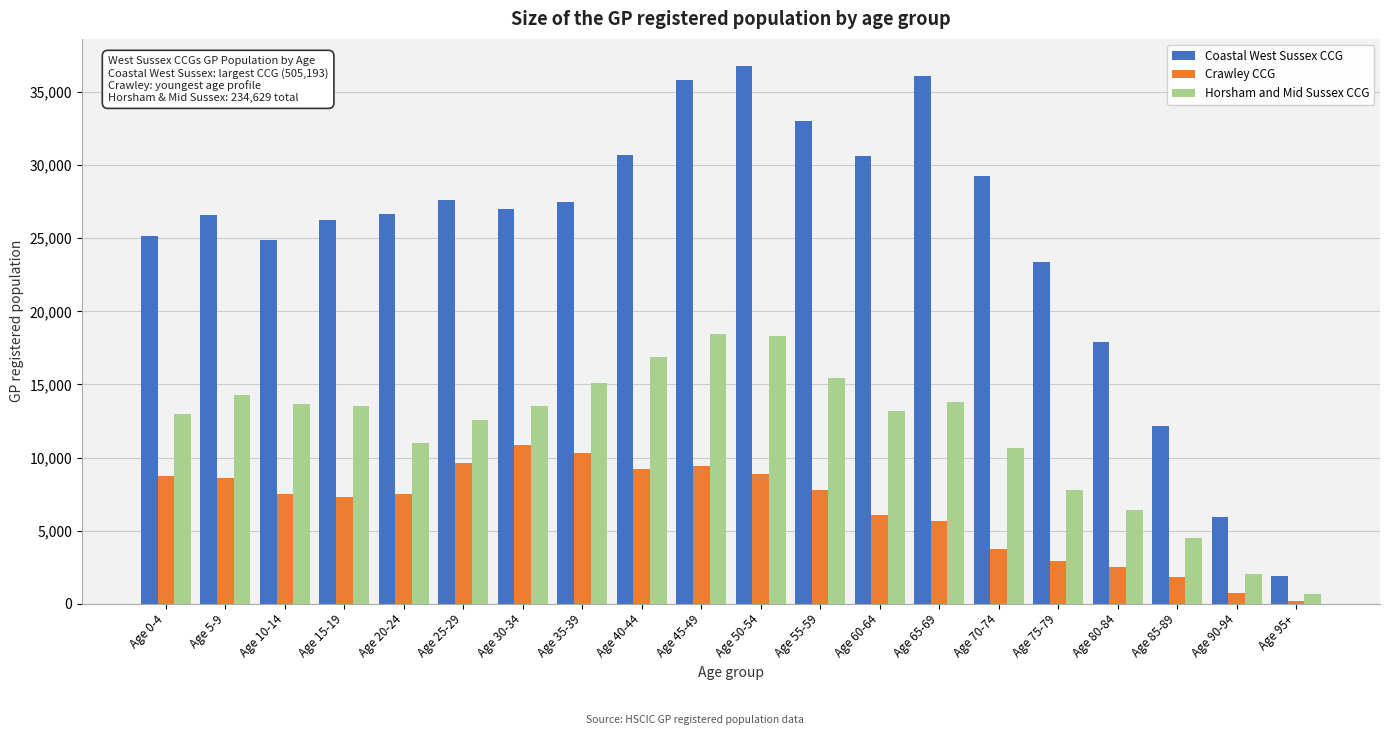

What is the sum of all Horsham and Mid Sussex CCG values?

234629